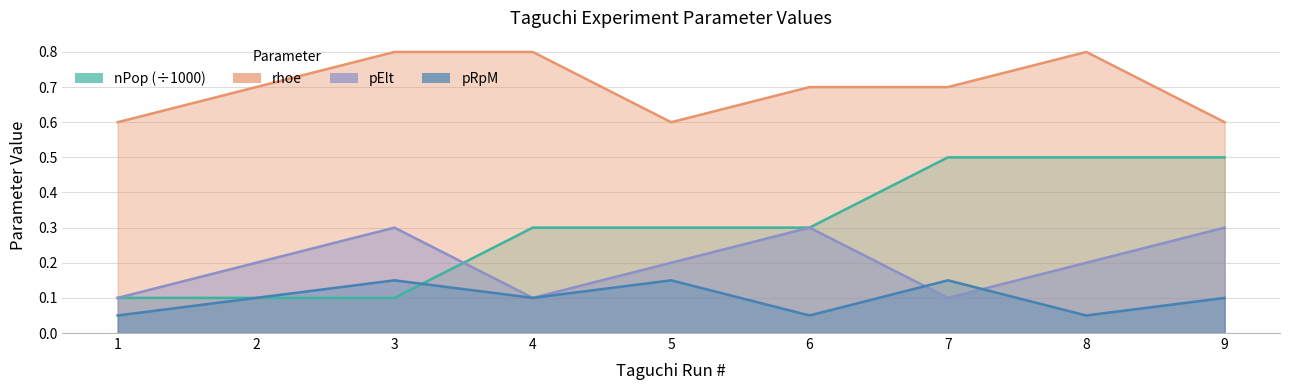

What is the minimum value shown in the chart?

0.1